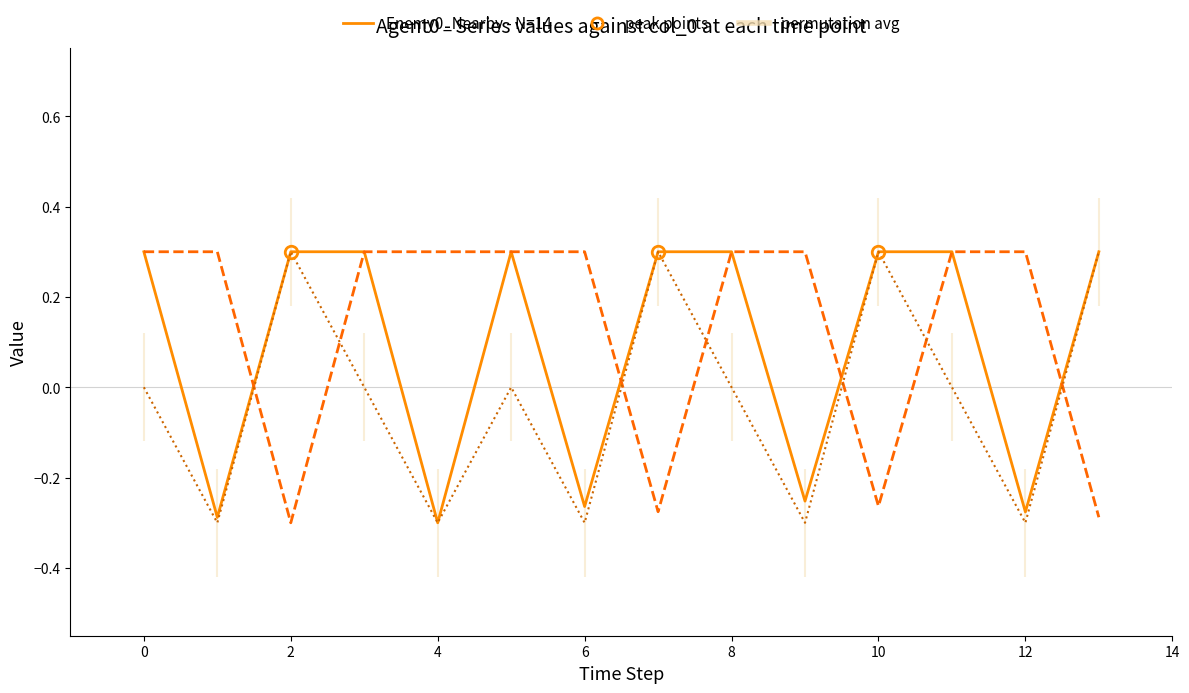

Between 12 and 13, which series saw the biggest shift?

Reward_Agent0